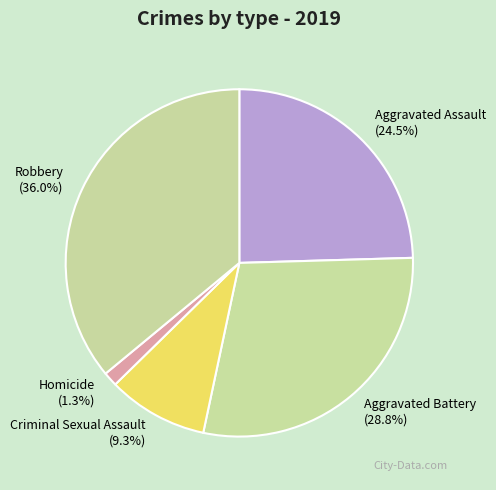

How many slices are in this pie chart?

5